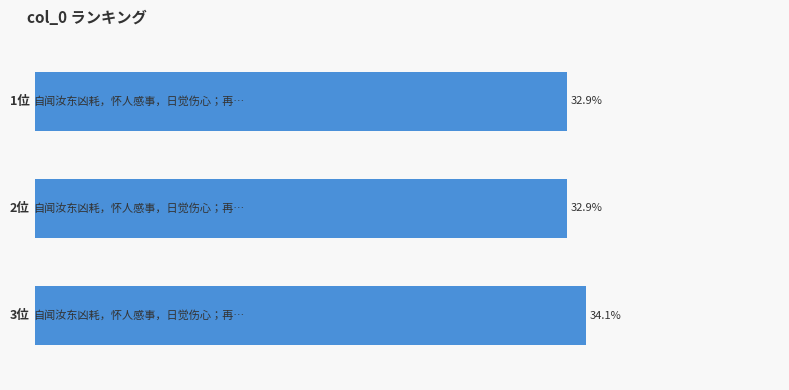

Are the bars horizontal?

Yes